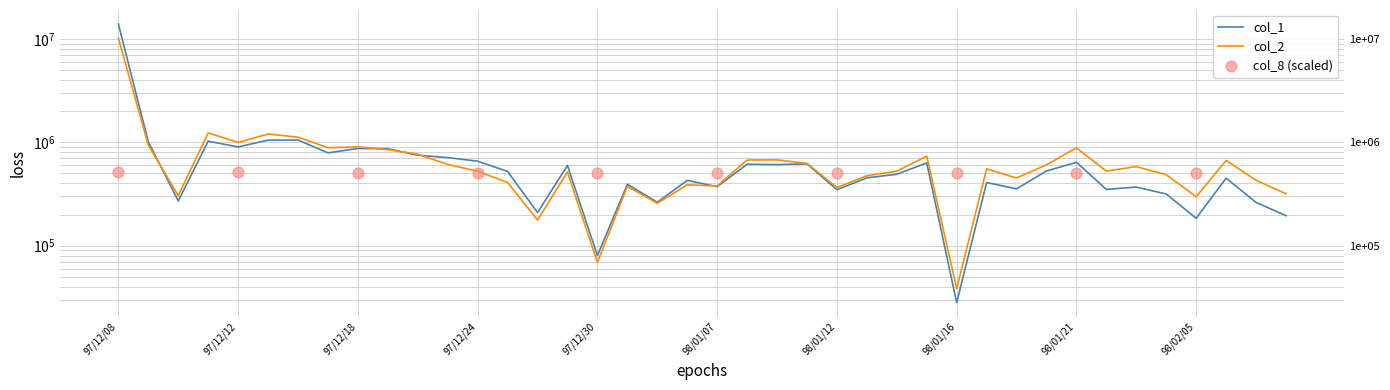

Which series reaches the maximum Y coordinate?

col_1